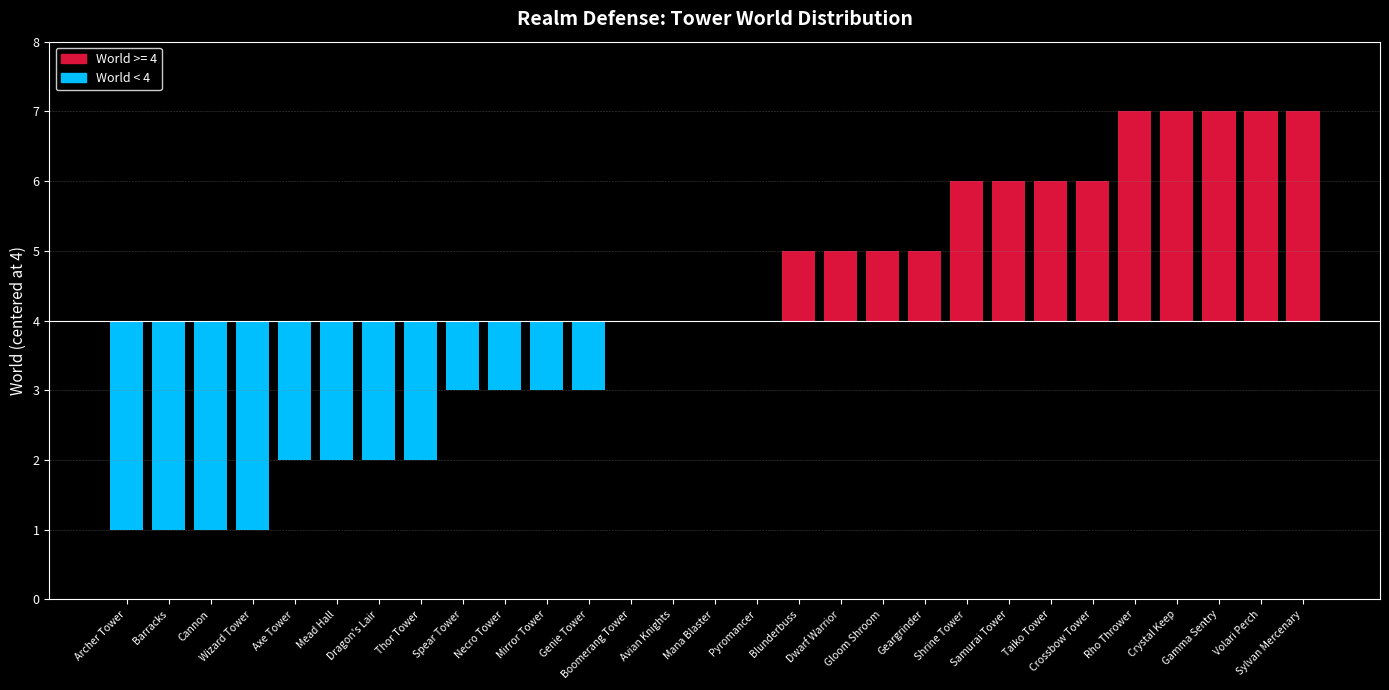

What is the change in value from Thor Tower to Shrine Tower?

+4